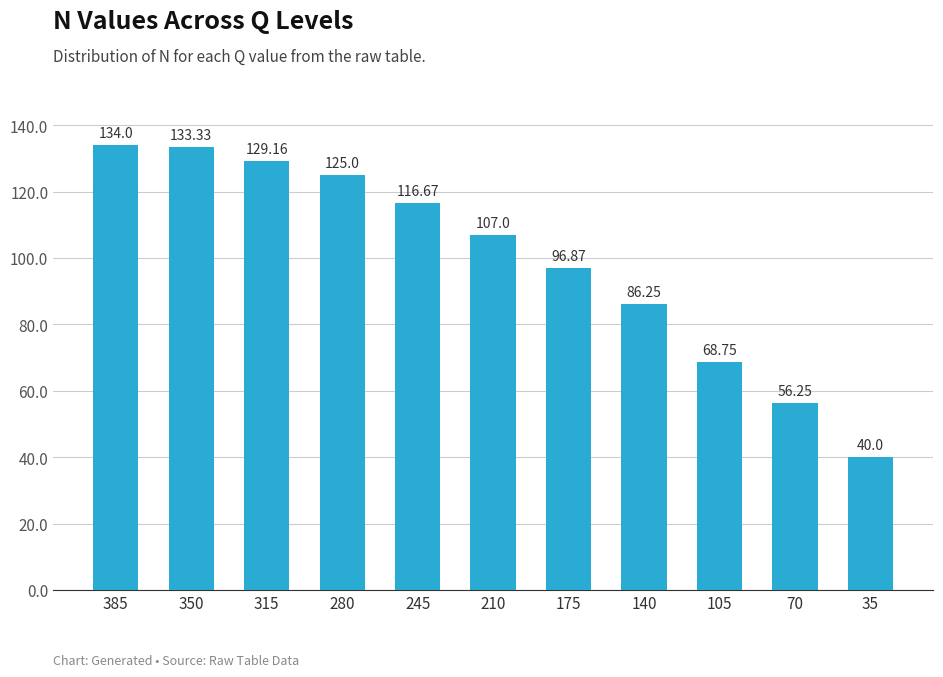

What is the difference between the second highest and second lowest values?

77.1